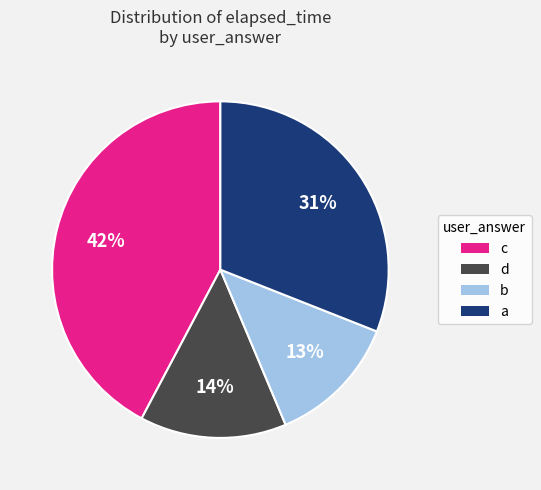

To the nearest percent, what percentage of the pie is b?

13%